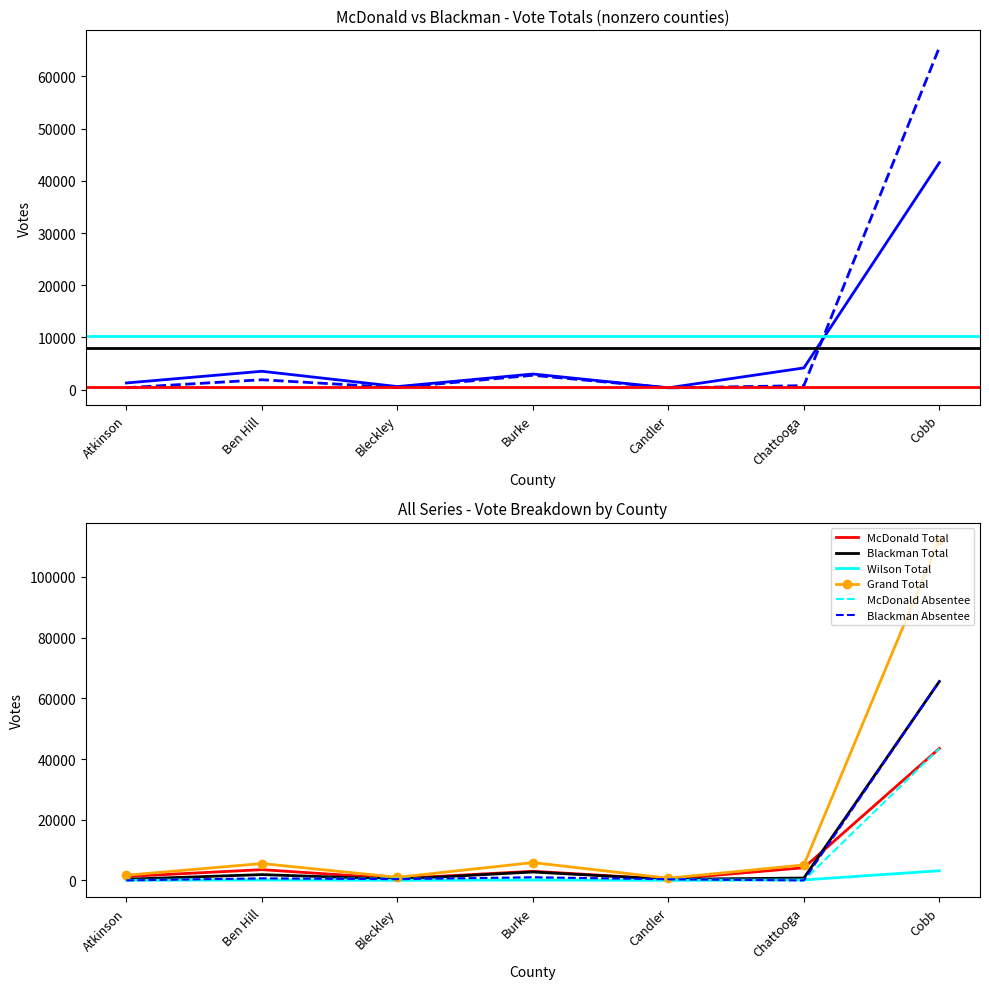

Which category has the lowest value in the Blackman Absentee series?

Atkinson